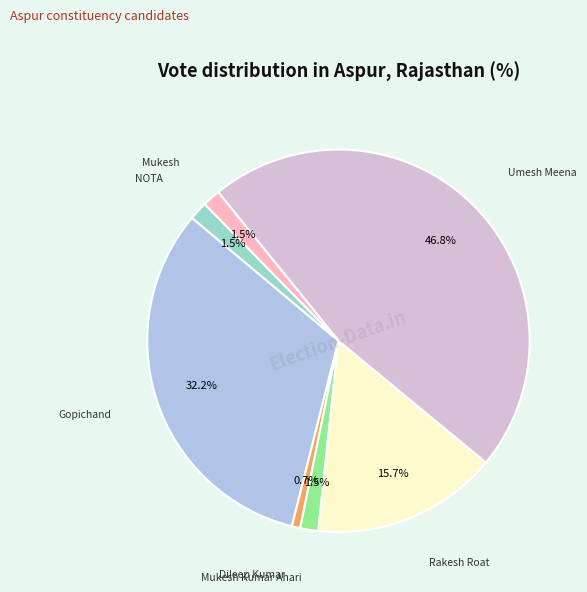

How many segments does this pie chart have?

7